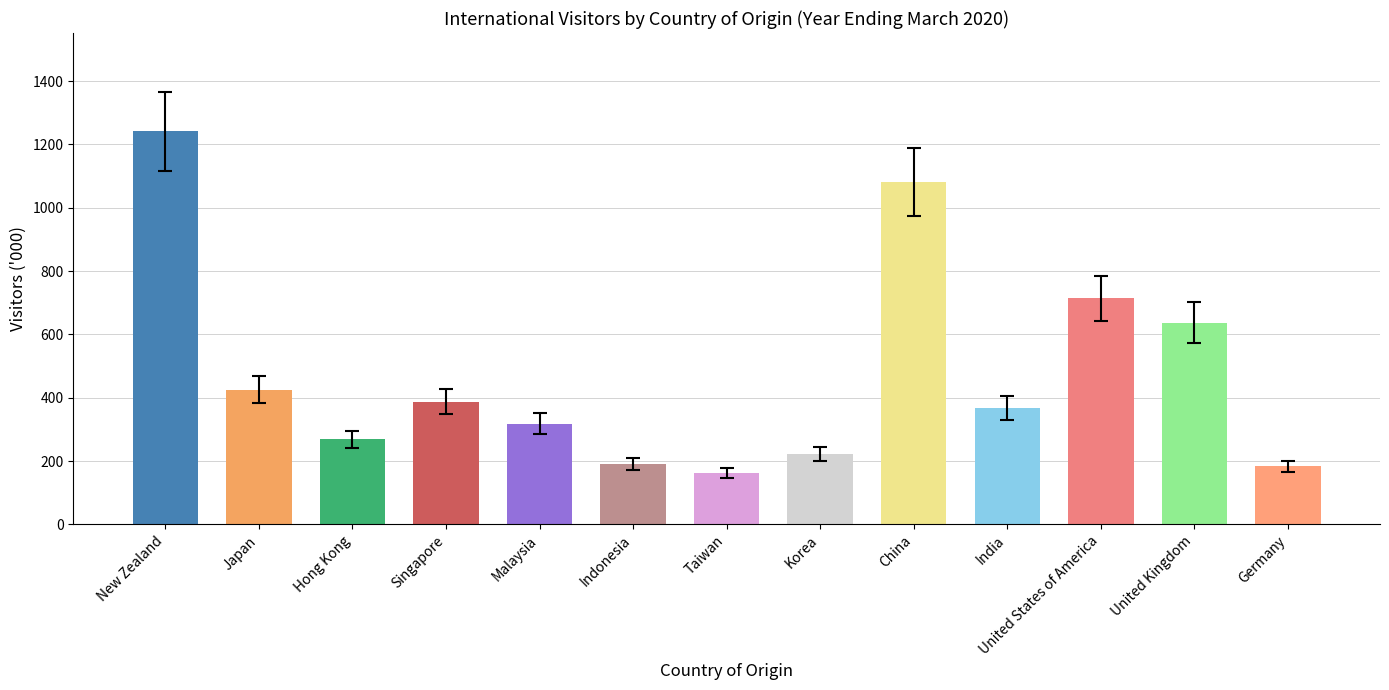

What position from the left is China?

9